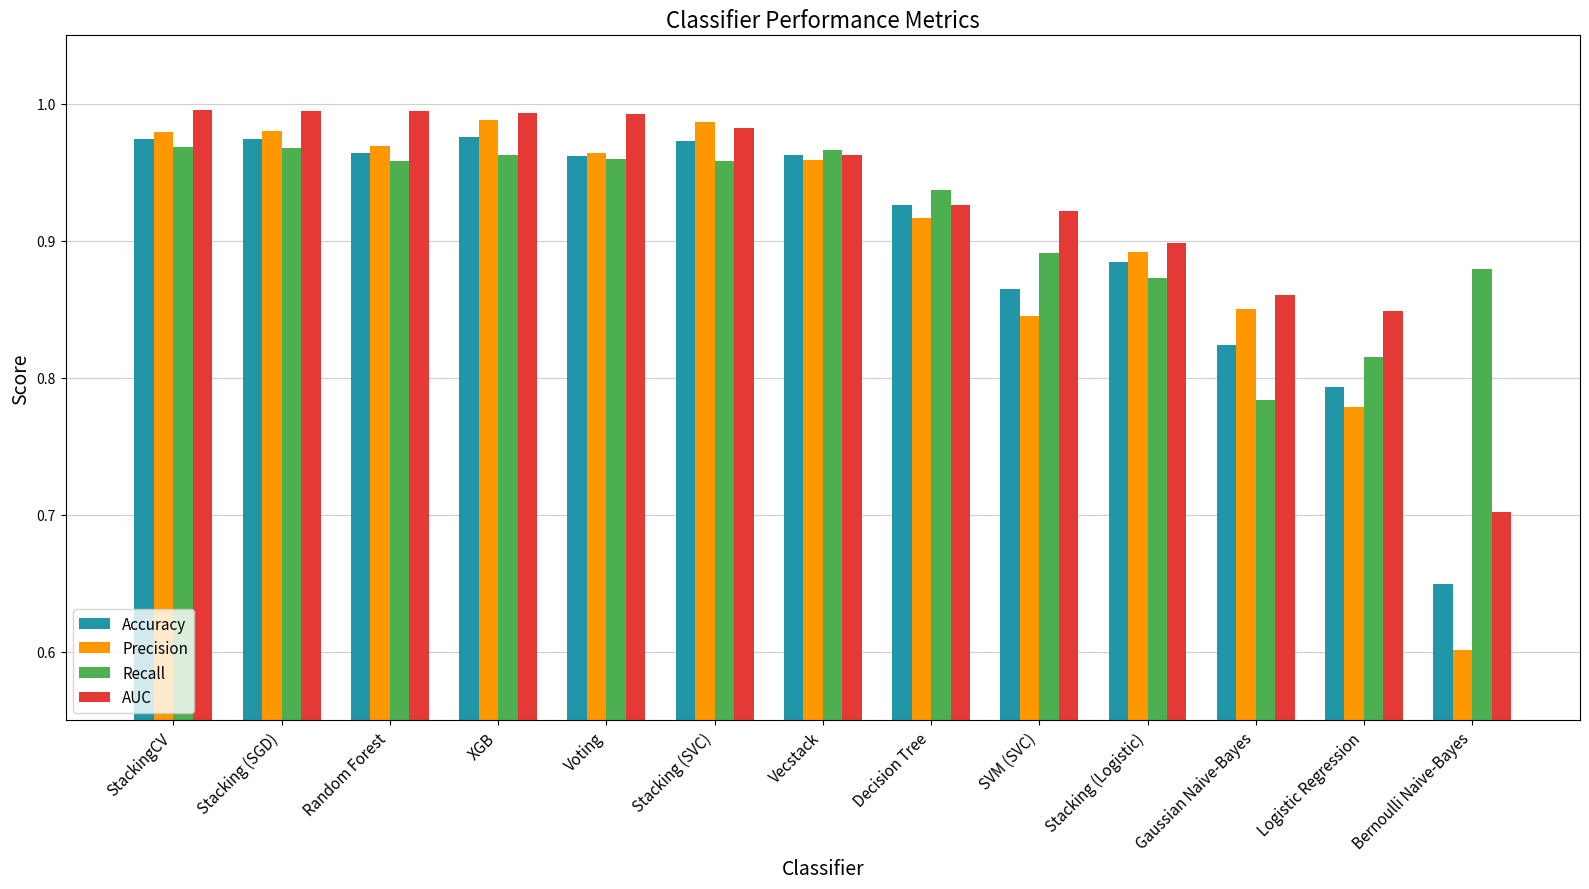

At how many categories does at least one series exceed 0?

13